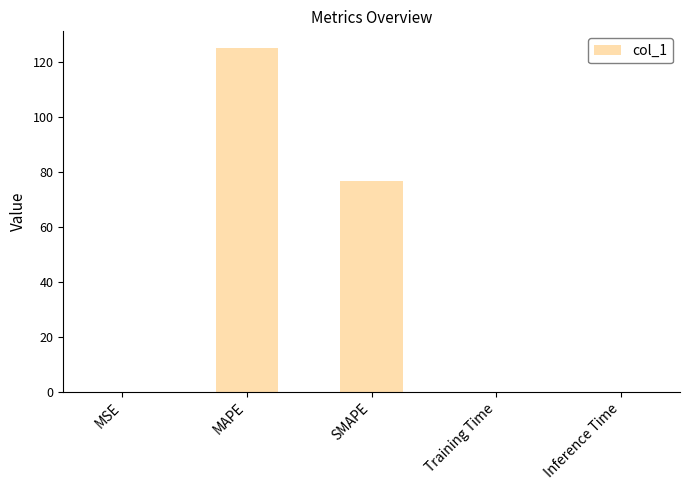

The value at Training Time is 0.0. True or false?

True